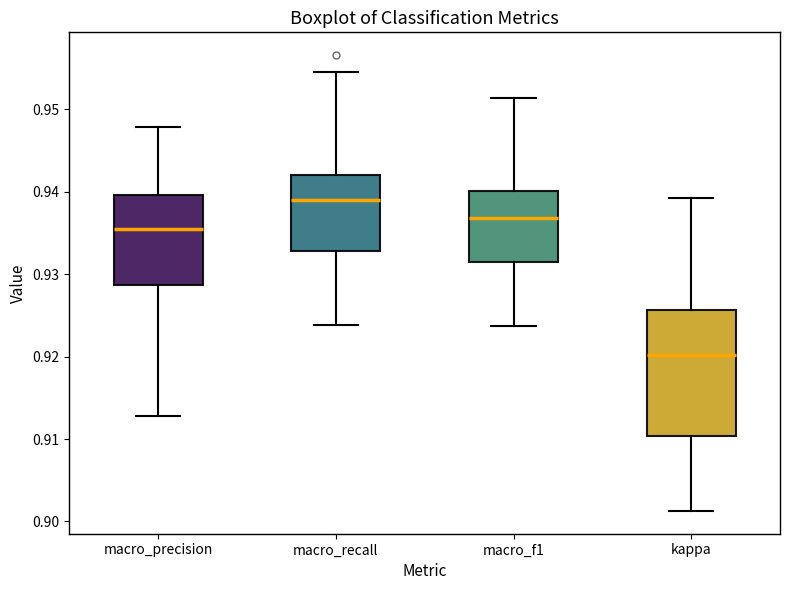

Which box's median line is the highest?

macro_recall